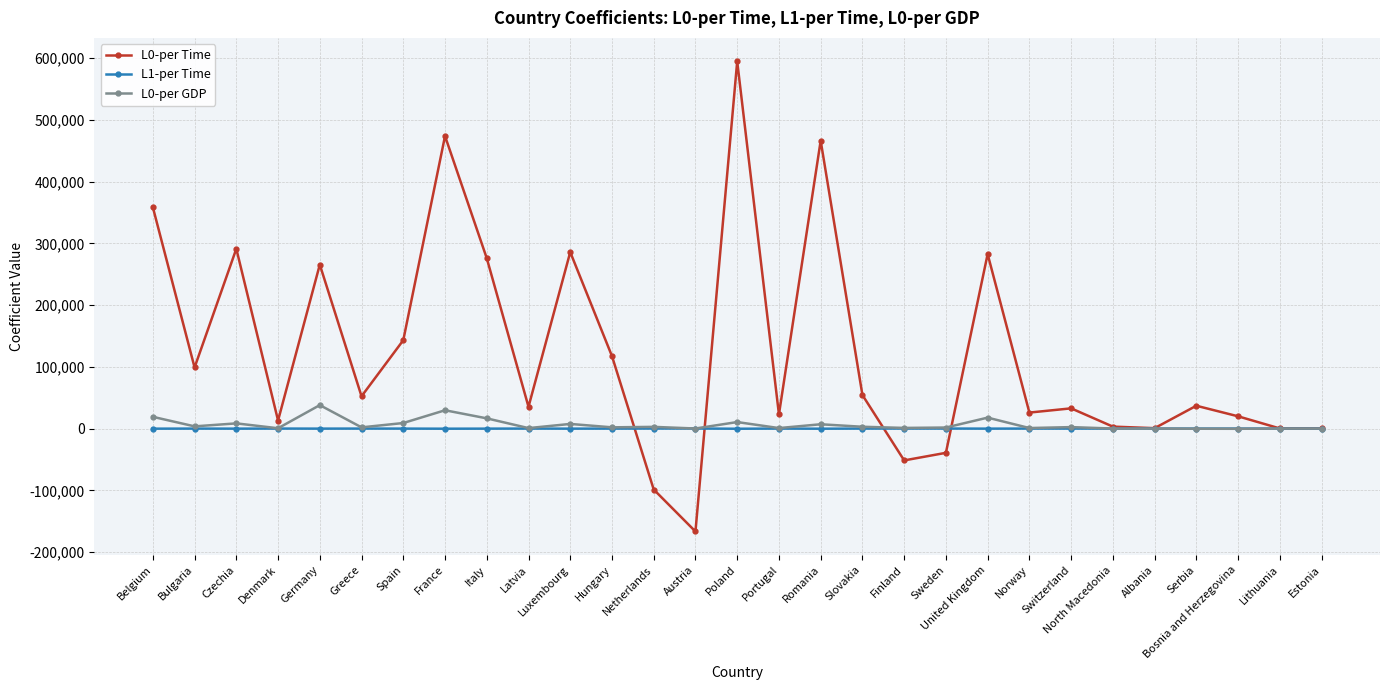

At which category does L0-per Time reach its first local valley?

Bulgaria